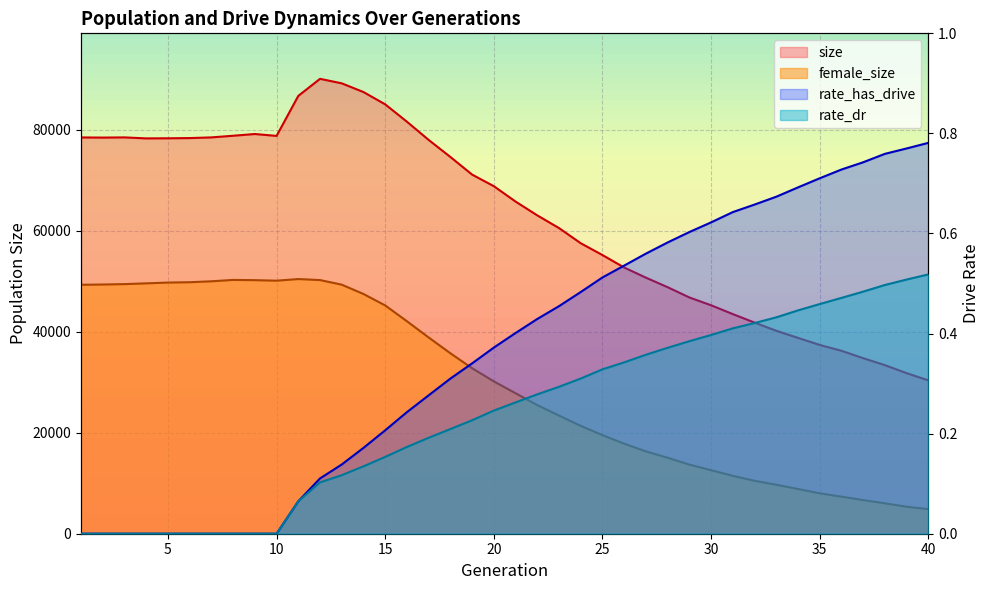

How many values in the female_size series are below 30182?

20